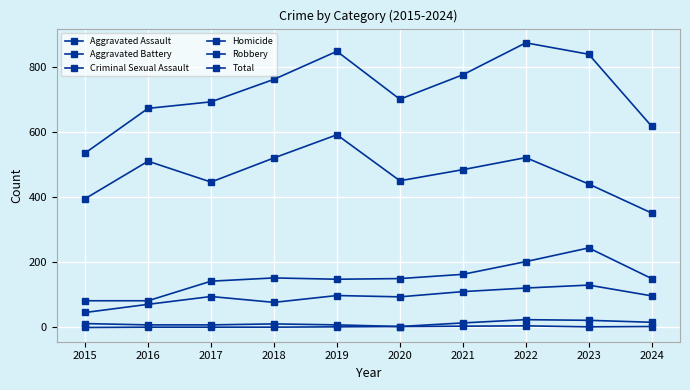

Between 2015 and 2017, which is larger?

2017